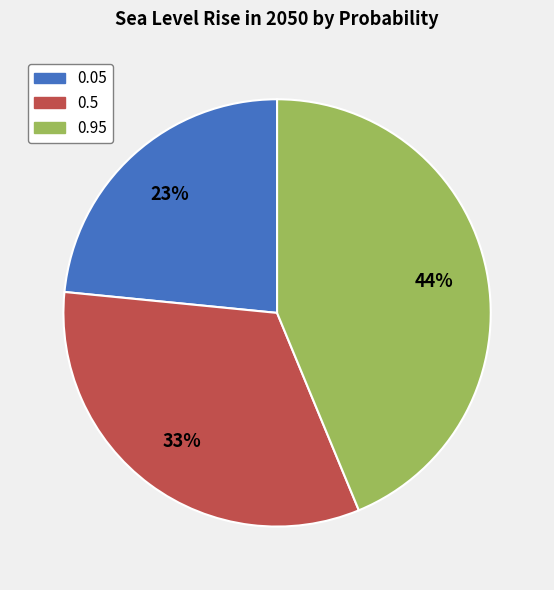

How many segments does this pie chart have?

3